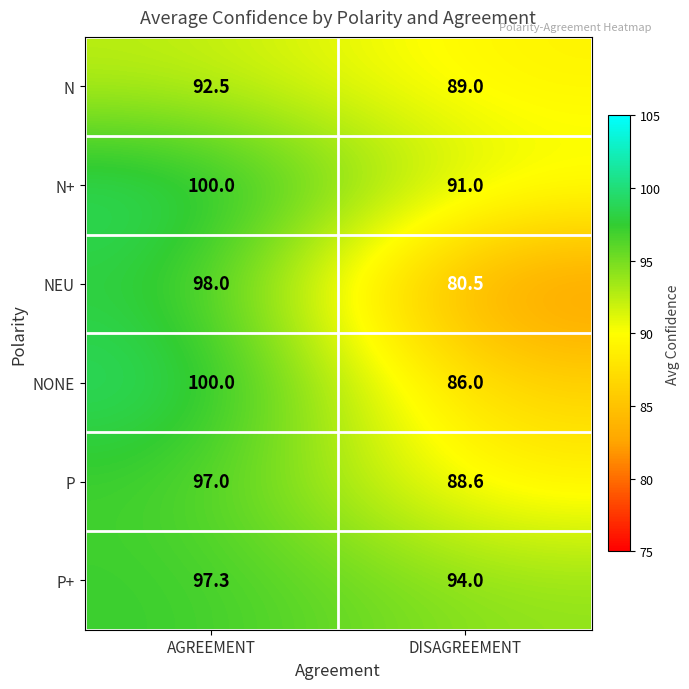

The value of P at DISAGREEMENT is 23.8. True or false?

False